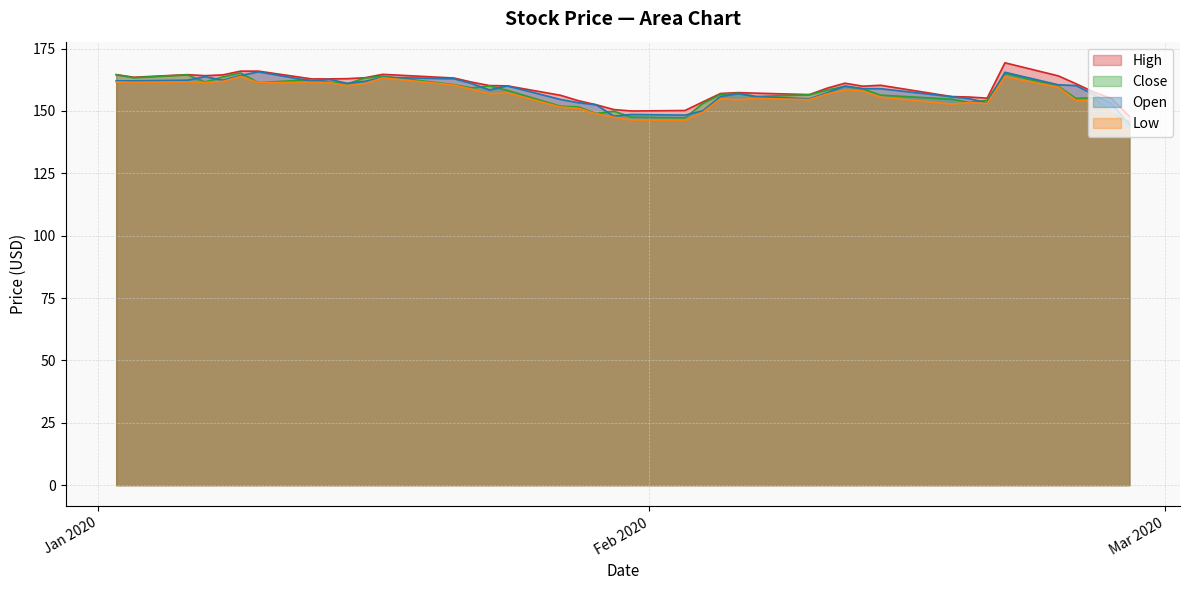

What is the maximum value shown in the chart?

169.3